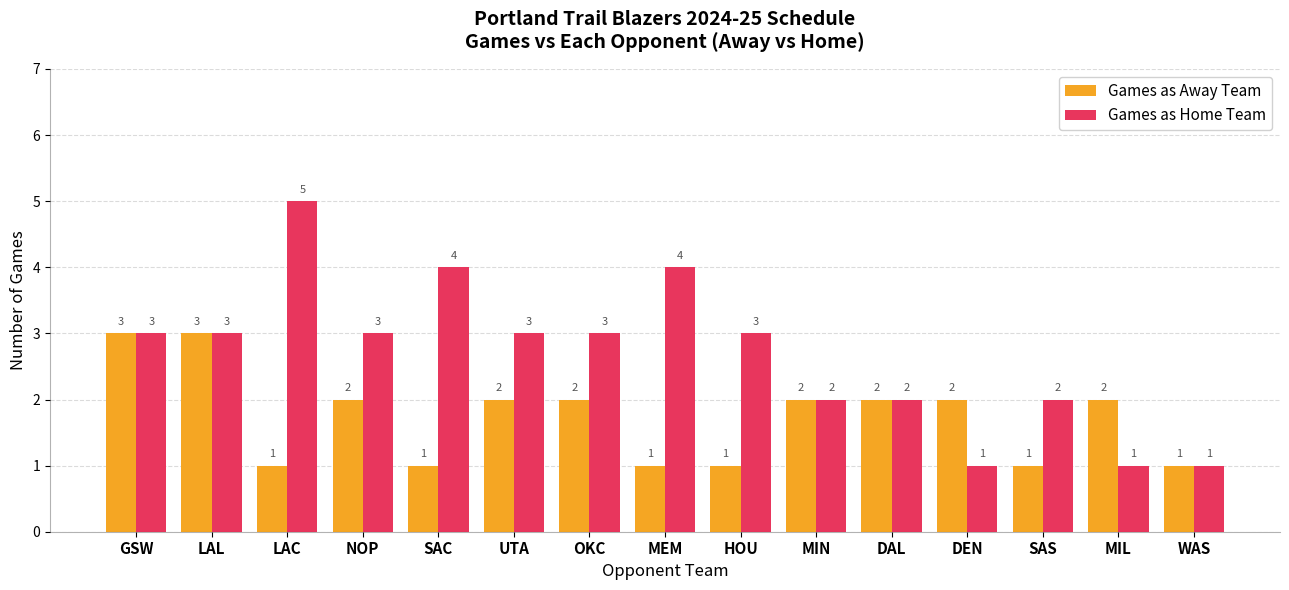

Which series changed the most between HOU and MIL?

Games as Home Team